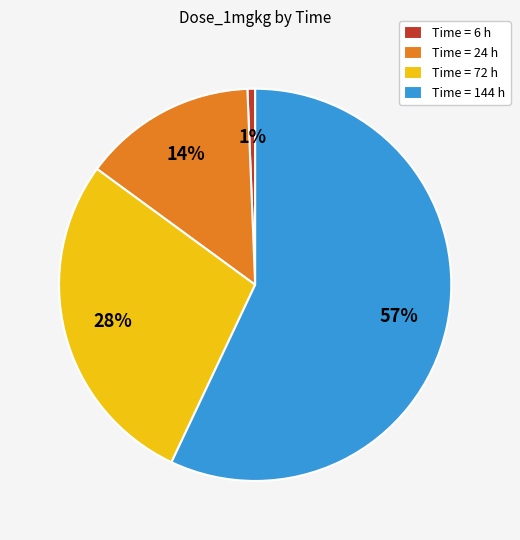

Is it true that Time = 72 h is 18% of the pie?

False